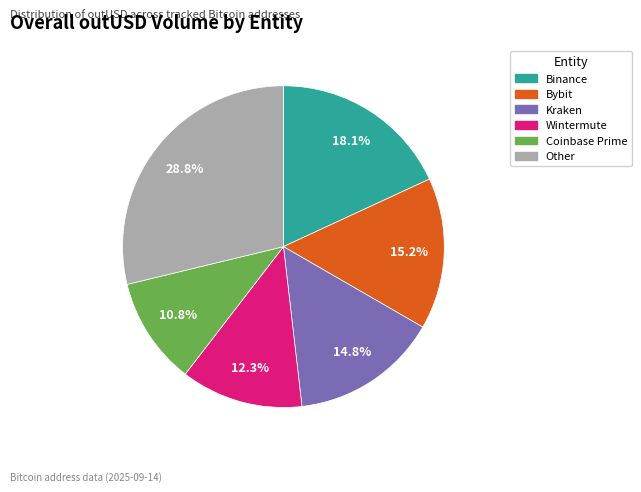

Is there any slice that represents more than half of the pie?

No